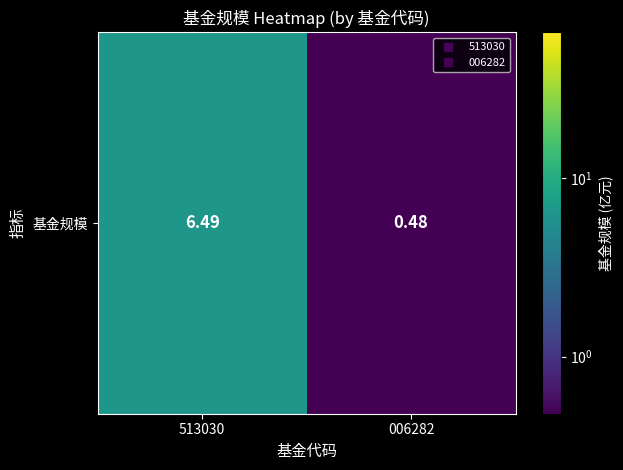

Rank the categories by value from lowest to highest.

006282, 513030